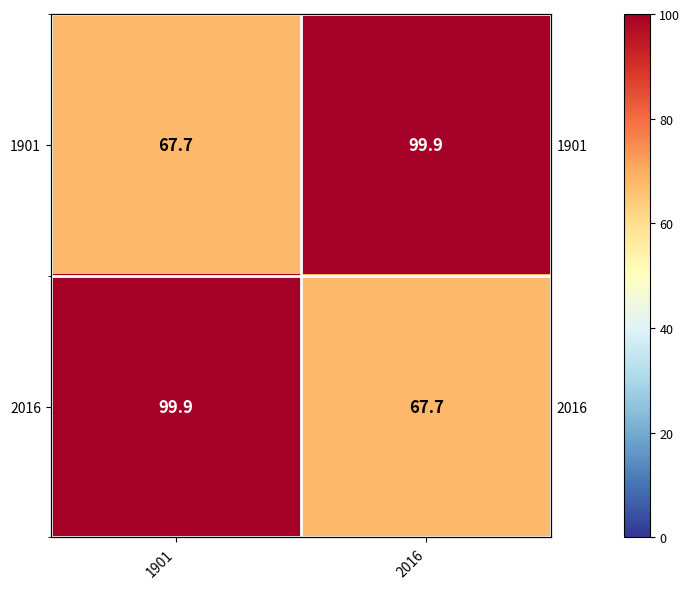

Is it true that 1901 equals 149.6 at 2016?

False